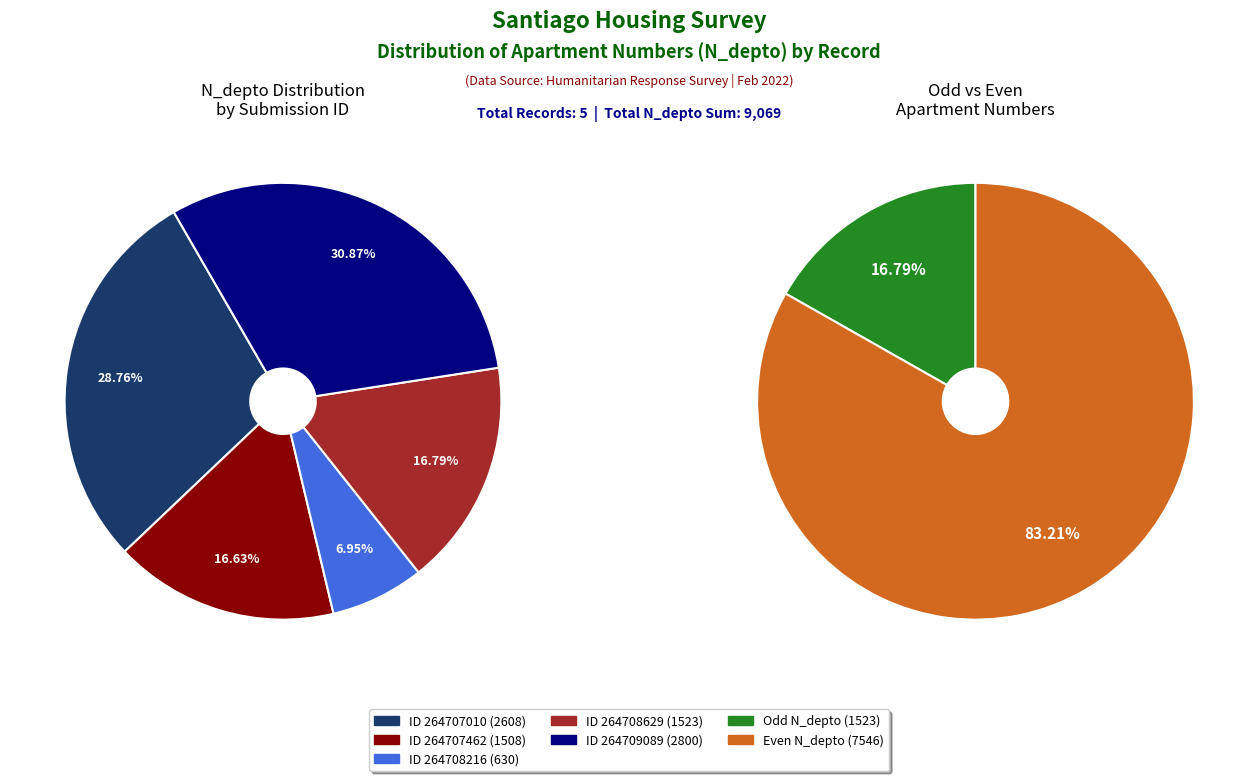

What is the change in value from 264708629 to 264709089?

+1277